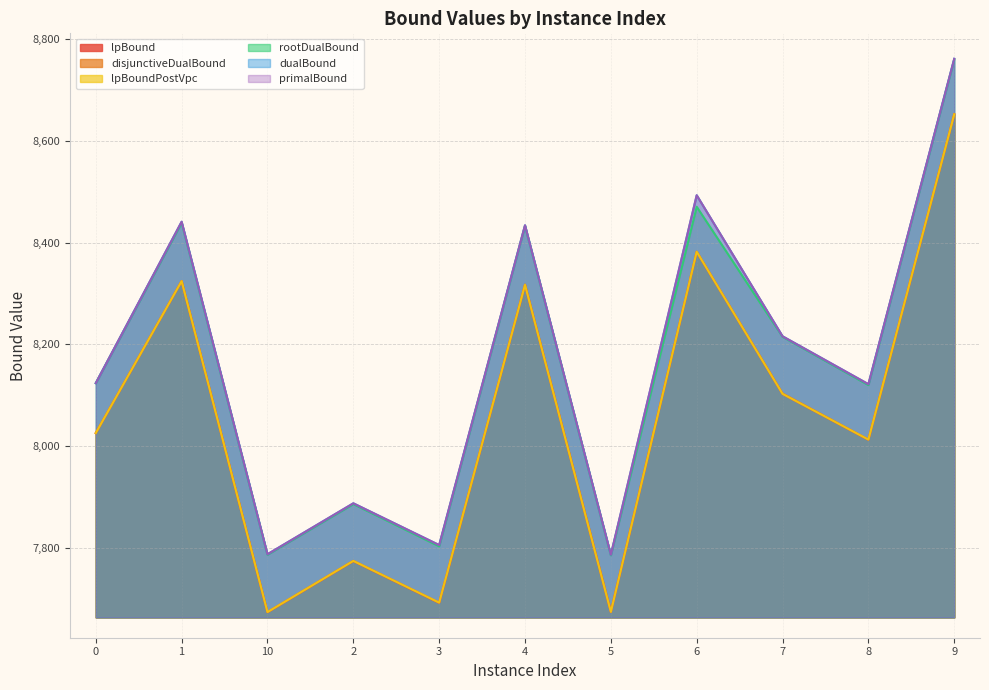

The value of dualBound at 4 is 8434.0. True or false?

True